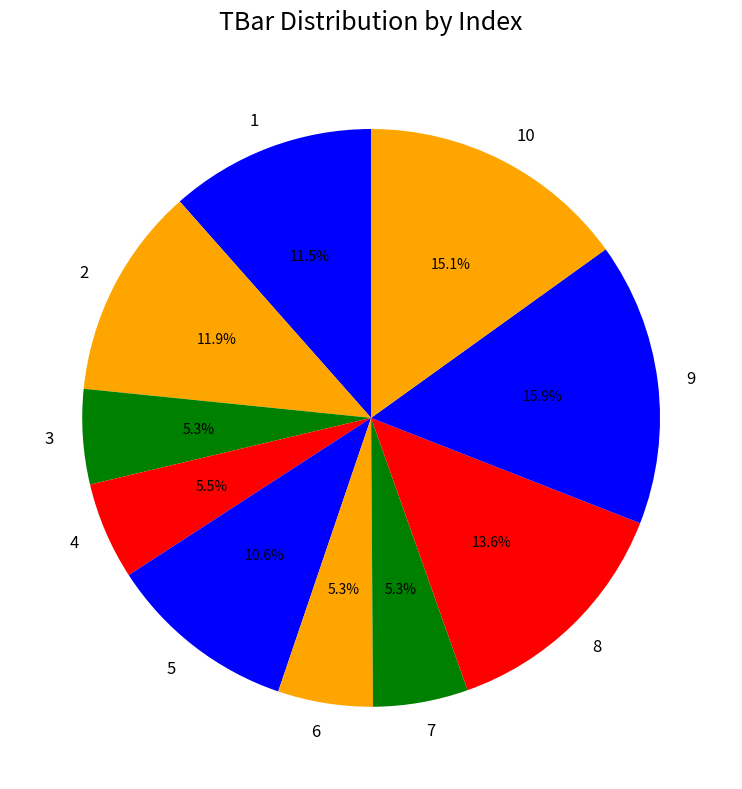

Count the number of slices in the pie.

10